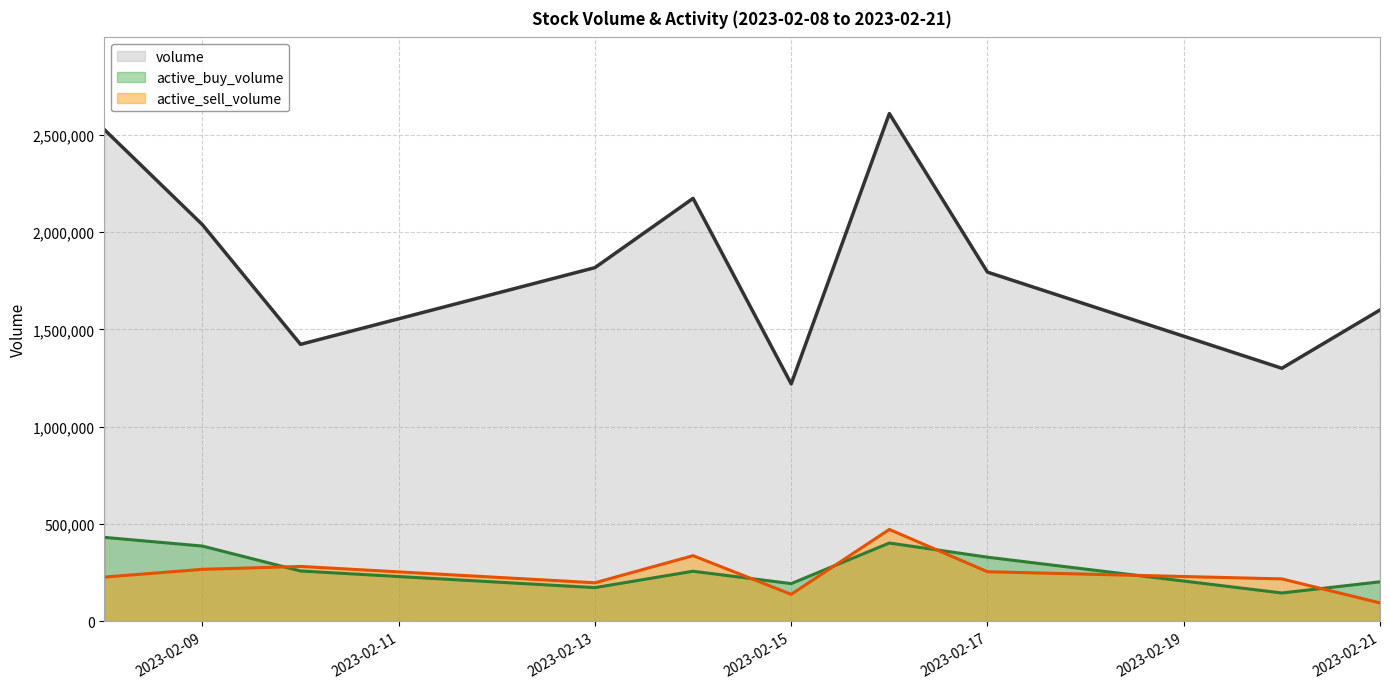

What is the total value across all series at 2023-02-13?

2189900